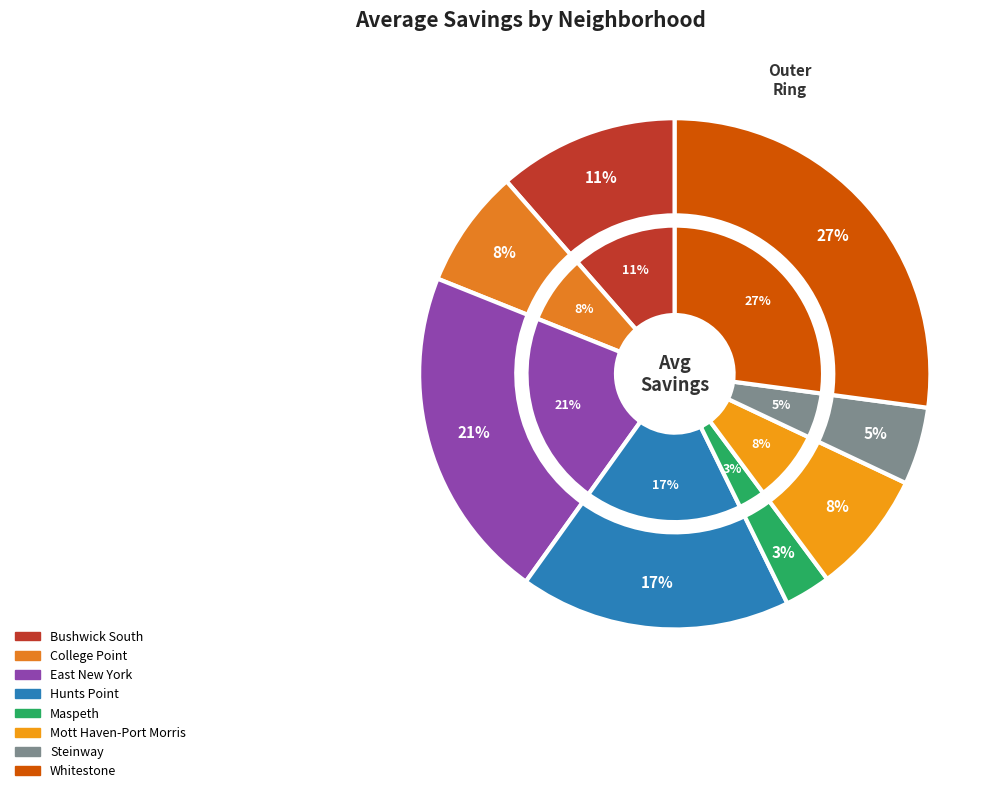

Approximately how many times larger is the value at East New York compared to College Point?

2.8